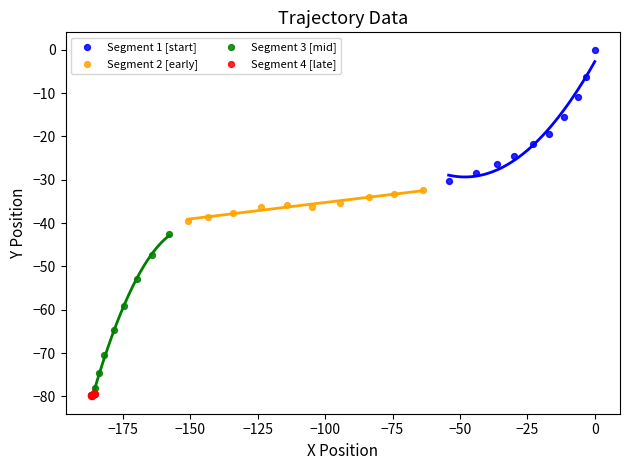

Which series has the widest spread of Y values?

Segment 3 [mid]